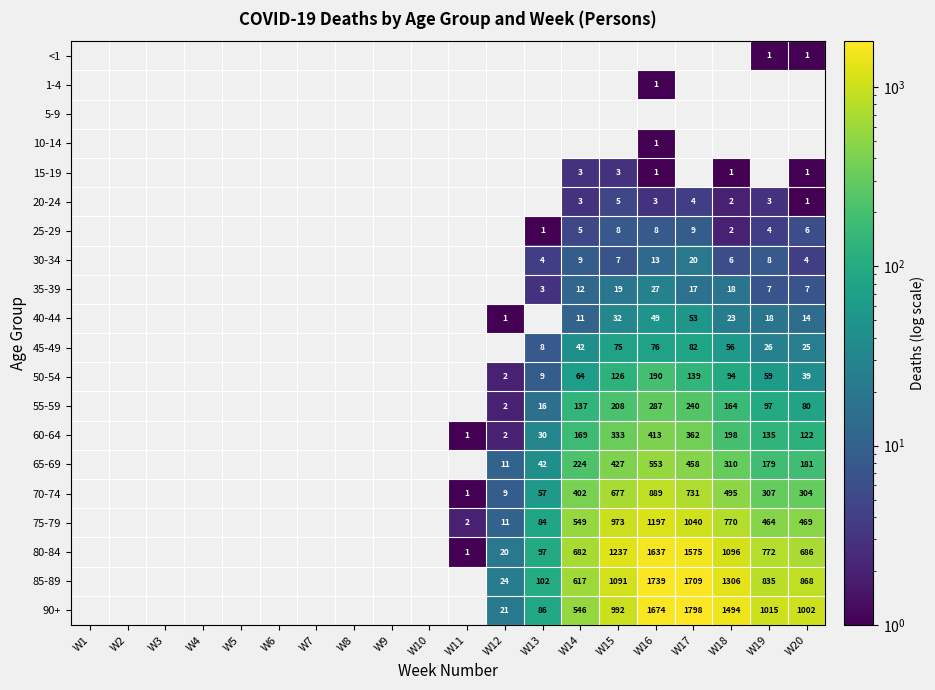

True or false: 80-84 has a value of 0.2 at W11.

False